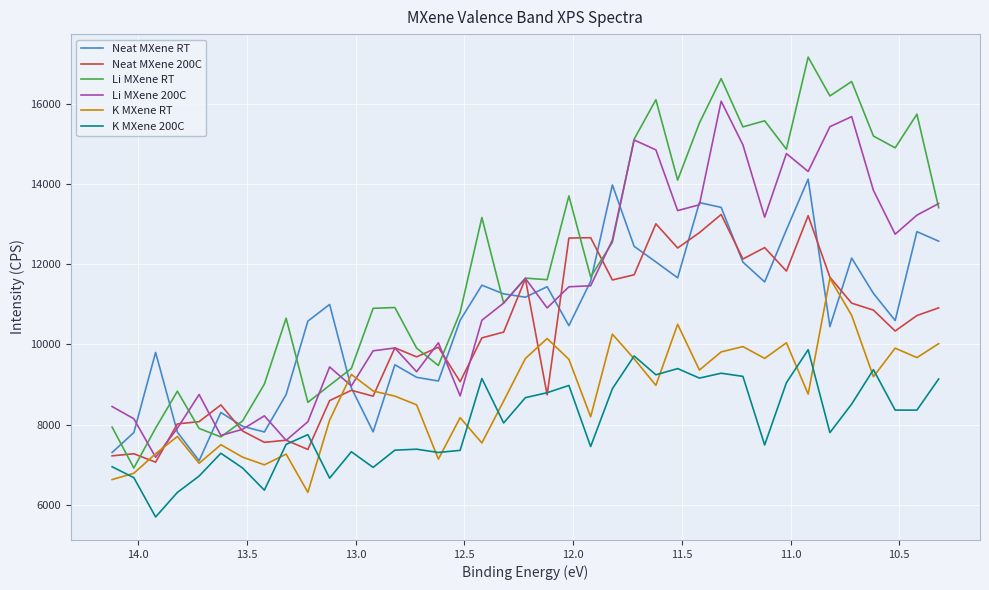

Is the value of Neat MXene 200C at 14.5 greater than the value of K MXene RT at 32?

No